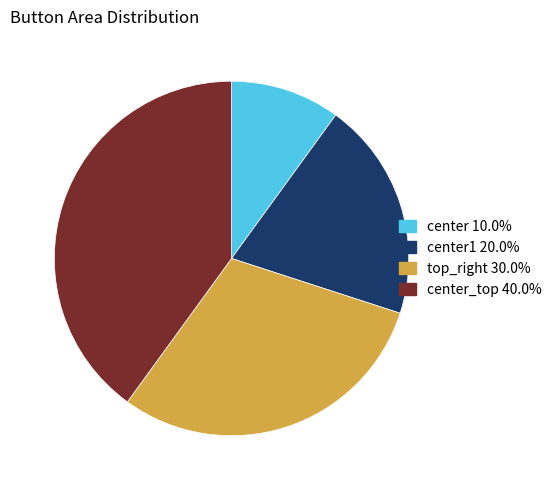

Does any single category account for the majority?

No